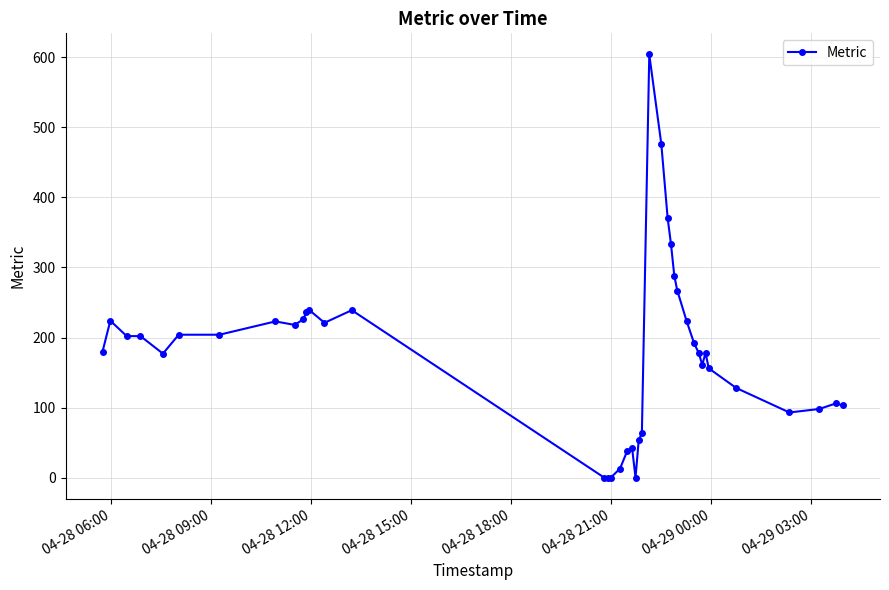

Does the chart display data point markers on the line(s)?

Yes